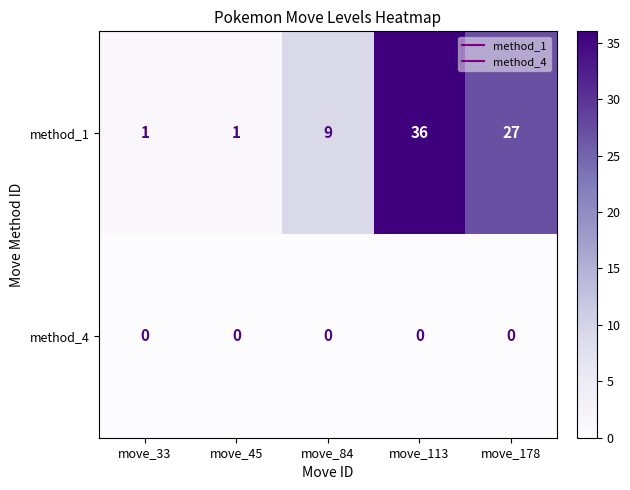

Reading left to right, transcribe all the data shown in this chart.

method_1: move_33=1	move_45=1	move_84=9	move_113=36	move_178=27
method_4: move_33=0	move_45=0	move_84=0	move_113=0	move_178=0